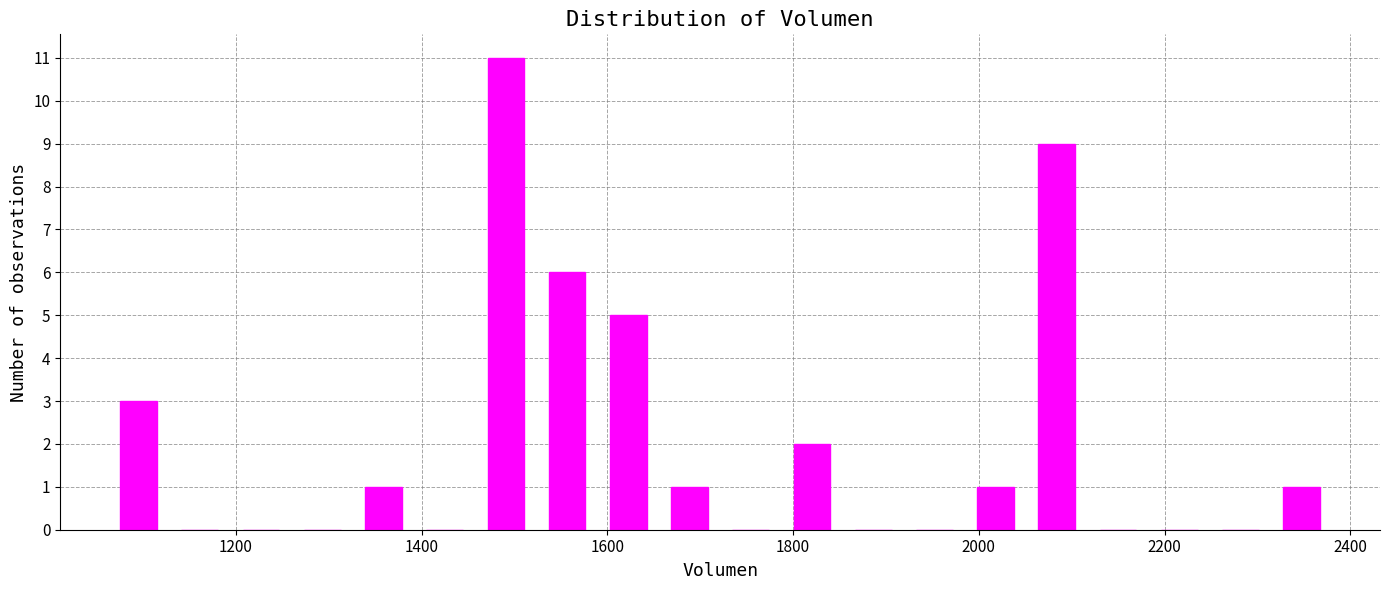

Read against the x-axis, roughly where is the centre of the tallest bar?

1500